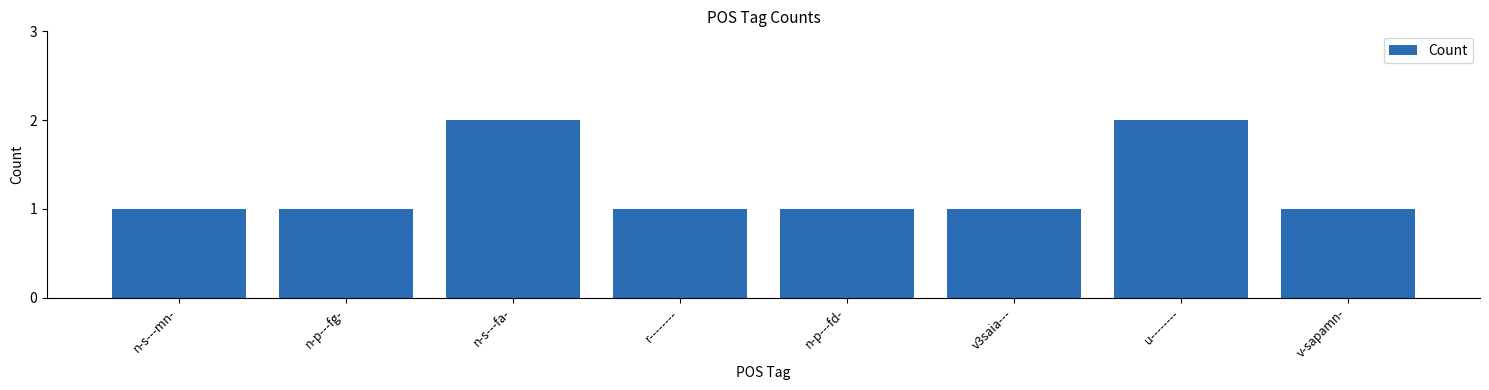

Count the number of data series in this chart.

1